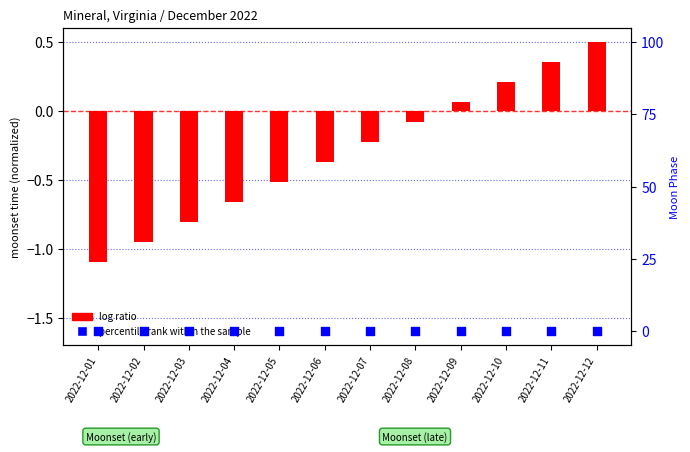

Which series has the largest total across all categories?

percentile rank within the sample